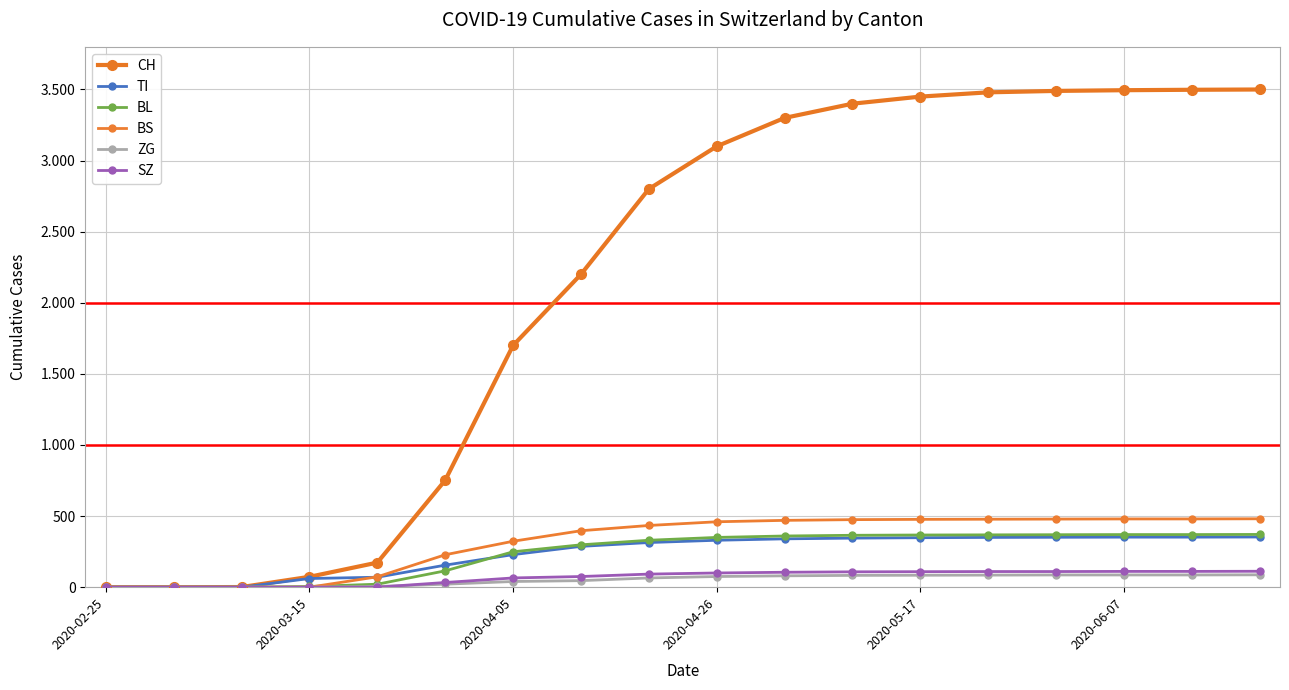

Is this an area chart (filled region under the line)?

No